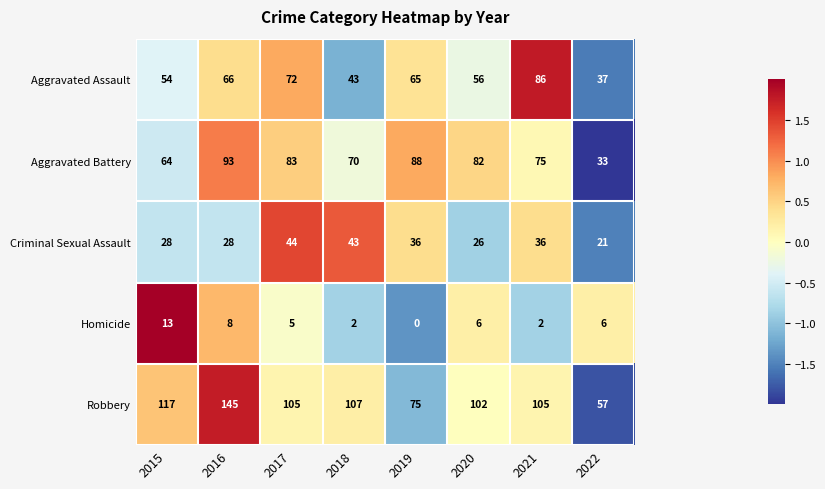

Rank the series at 2017 from lowest to highest value.

Homicide, Criminal Sexual Assault, Aggravated Assault, Aggravated Battery, Robbery